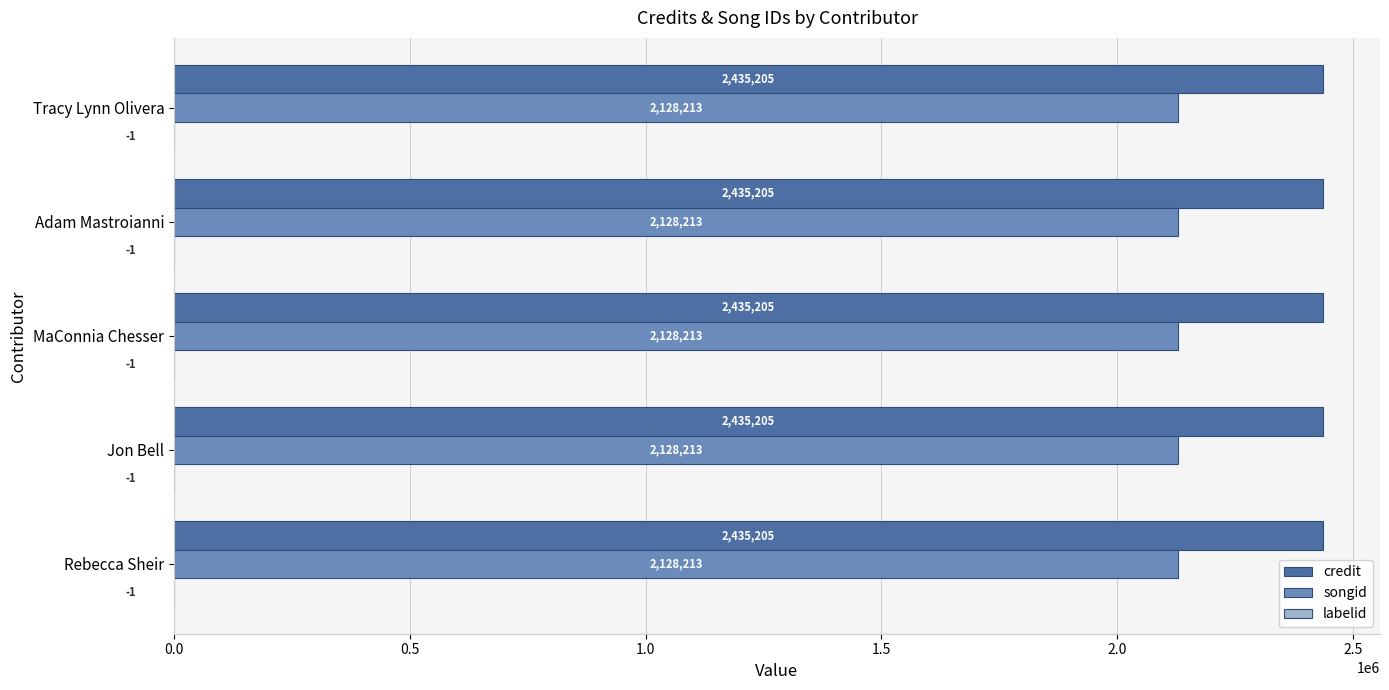

What is the average value of the credit series?

2435205